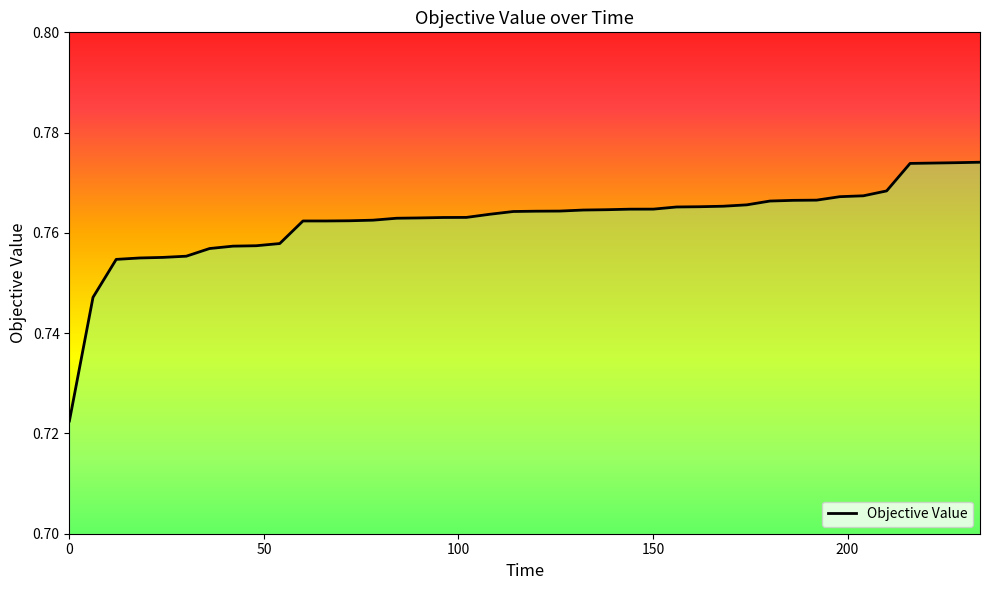

What is the smallest value displayed?

0.7